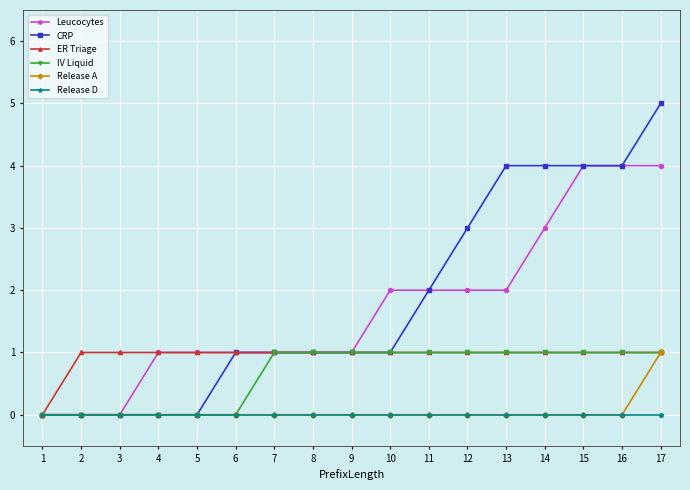

How many lines are shown in the chart?

6